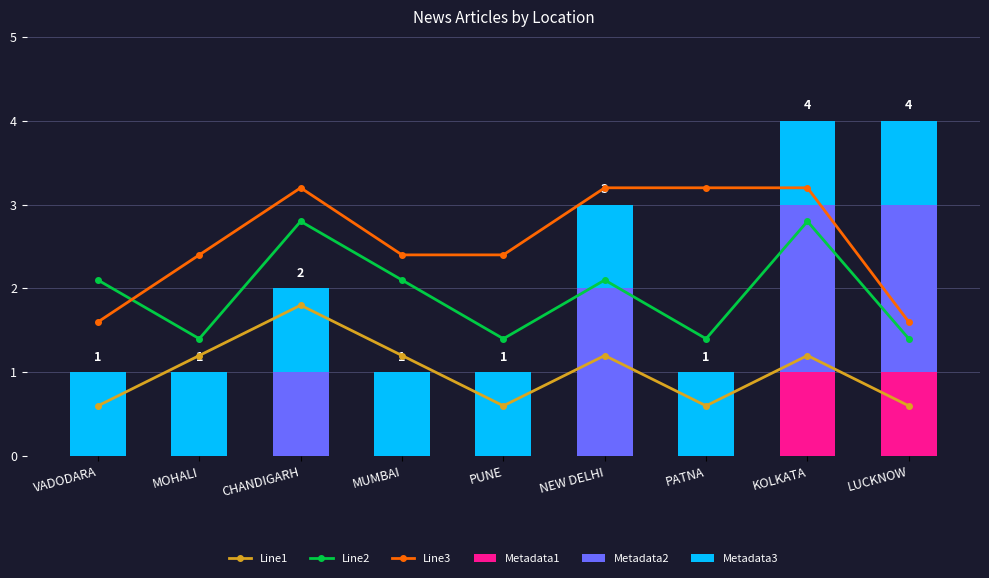

What is the total value across all series at KOLKATA?

11.2